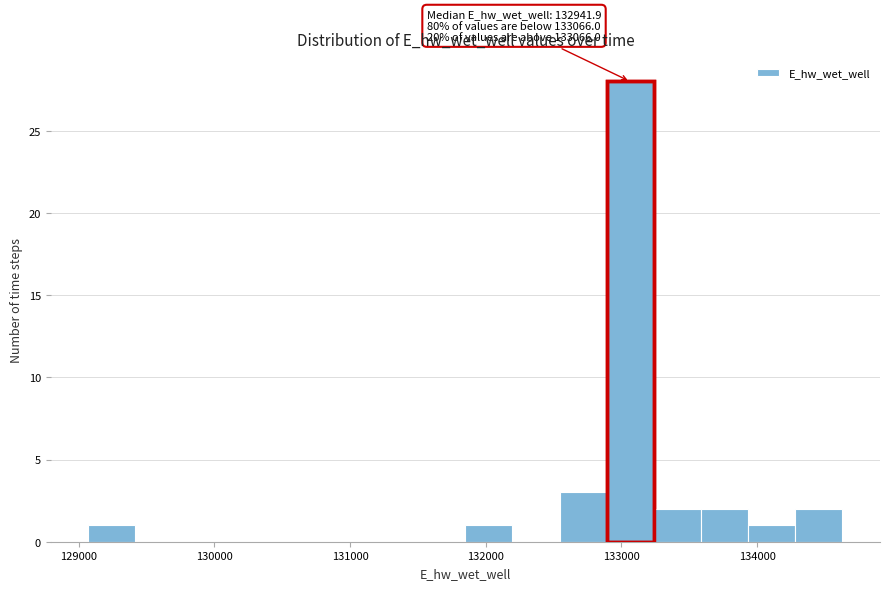

Around what value on the x-axis is the tallest bar? Give the approximate position of its centre, as read against the axis.

133100